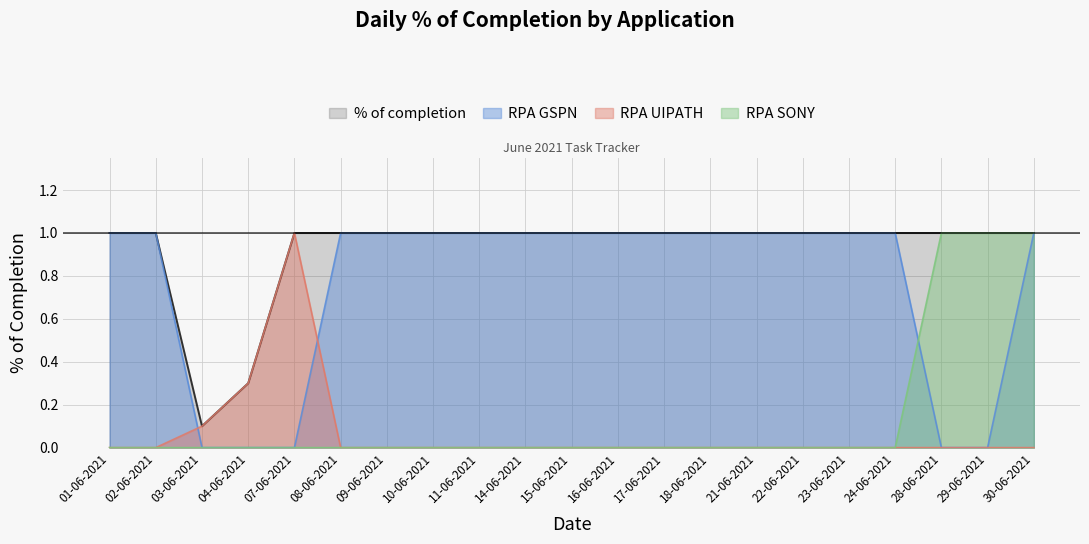

How many values in the RPA UIPATH series exceed 0?

3